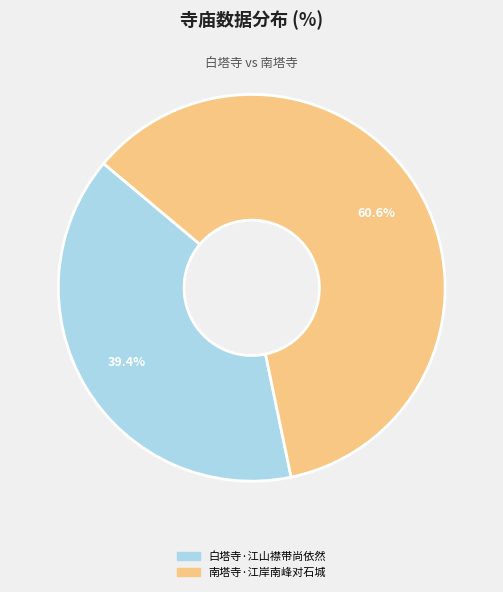

True or false: 南塔寺·江岸南峰对石城 accounts for 61% of the total.

True